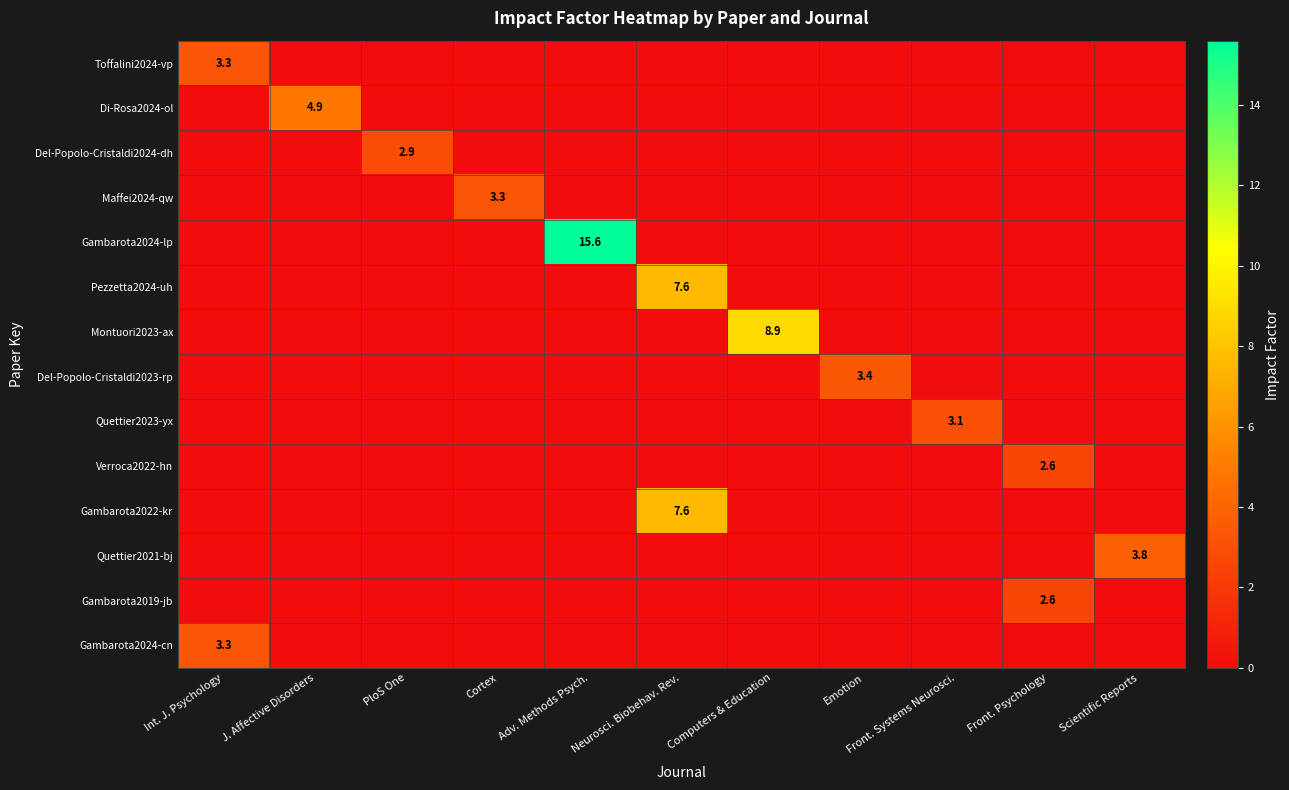

Is it true that Di-Rosa2024-ol equals 4.9 at J. Affective Disorders?

True